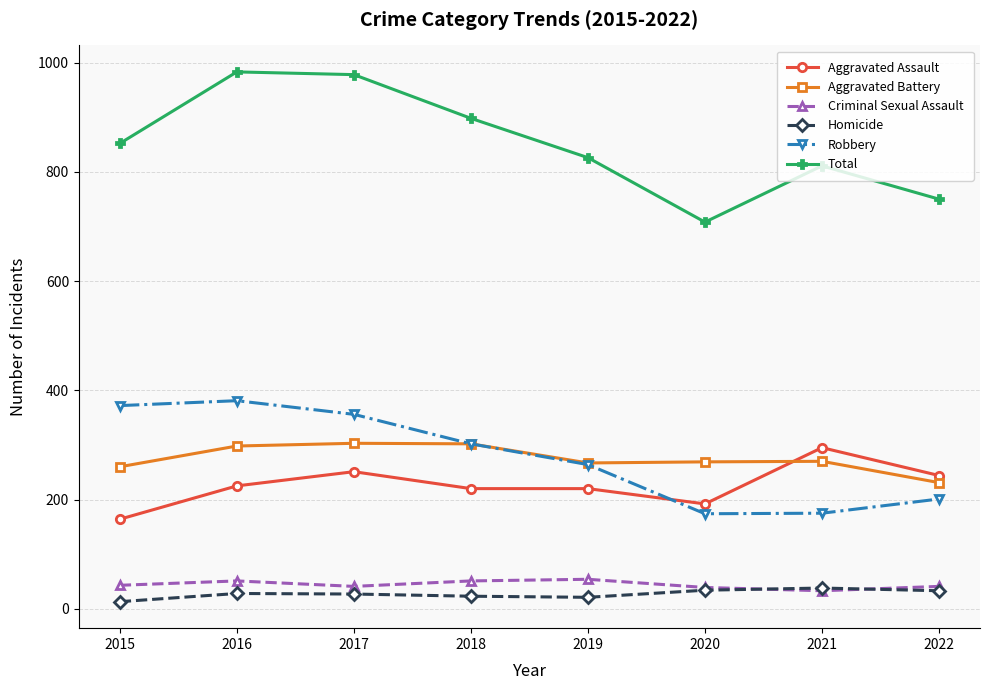

True or false: Robbery has more than 1 interior local peaks.

False